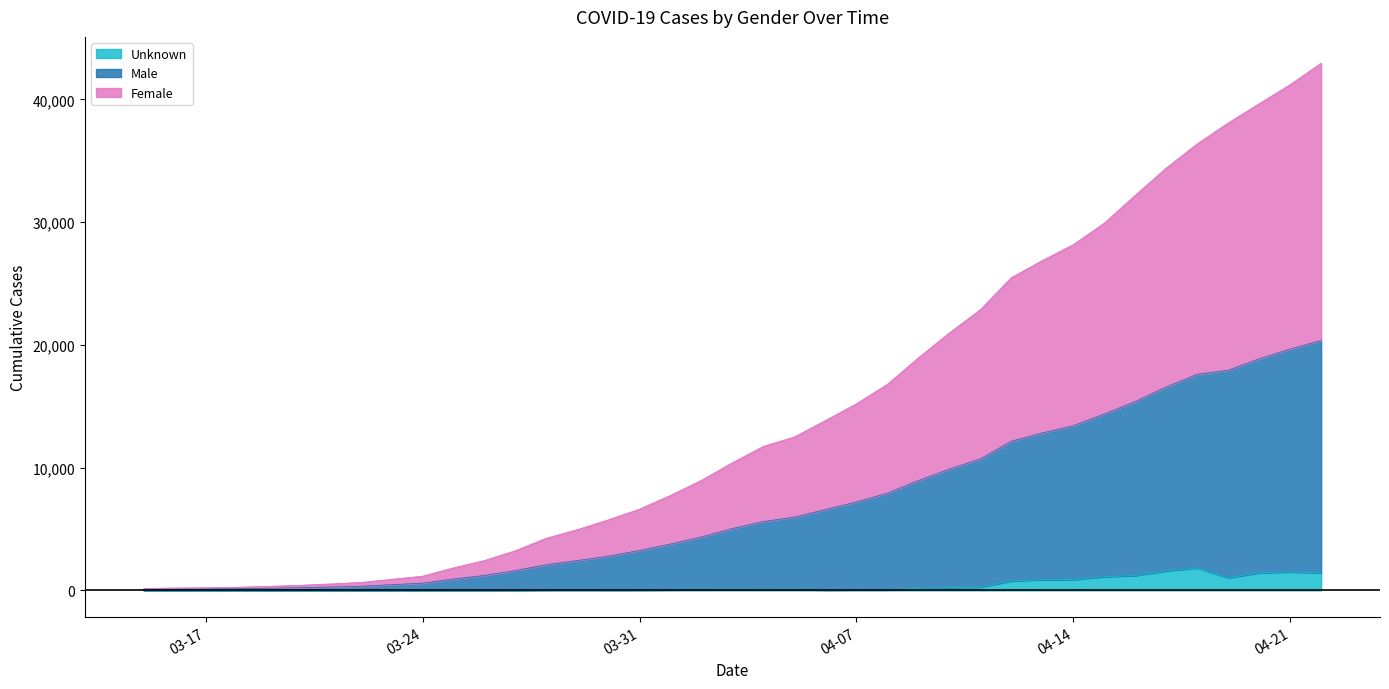

What is the highest value of the Unknown series?

1833